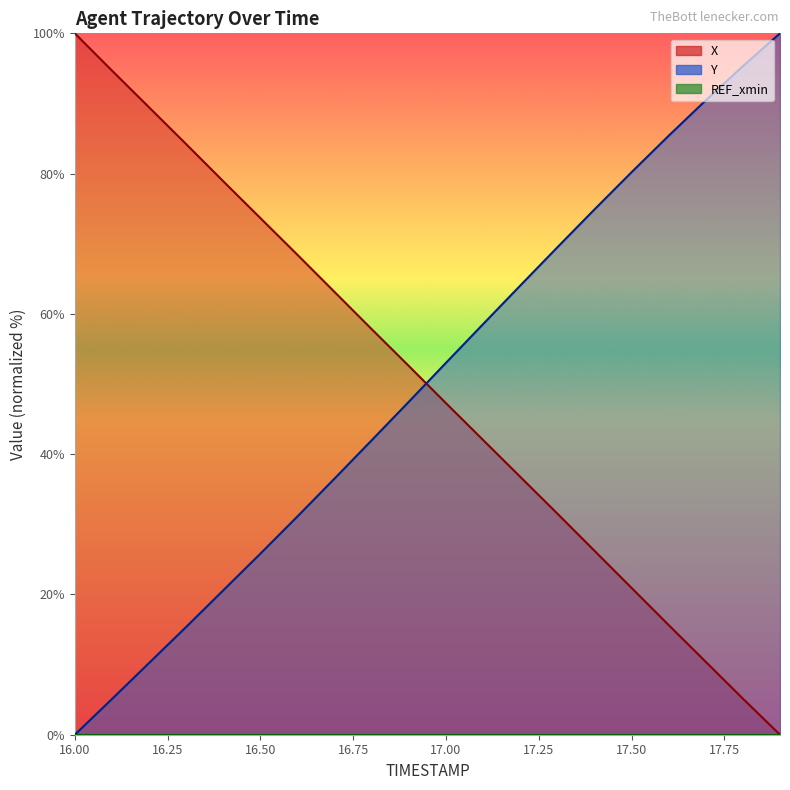

What is the label of the 6th point from the right?

17.4